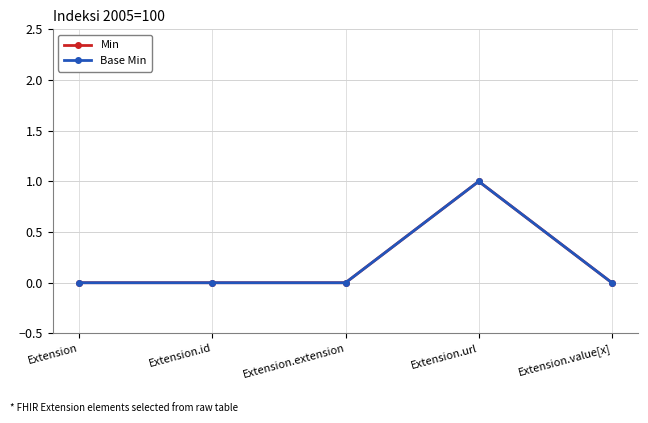

Which series has the largest total across all categories?

Min